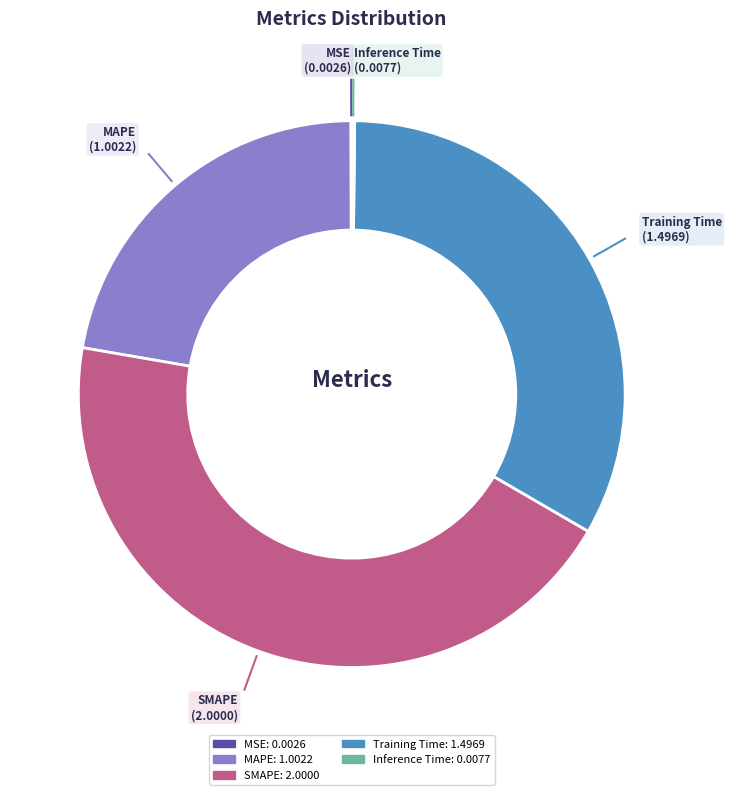

Between SMAPE and Training Time, which is larger?

SMAPE